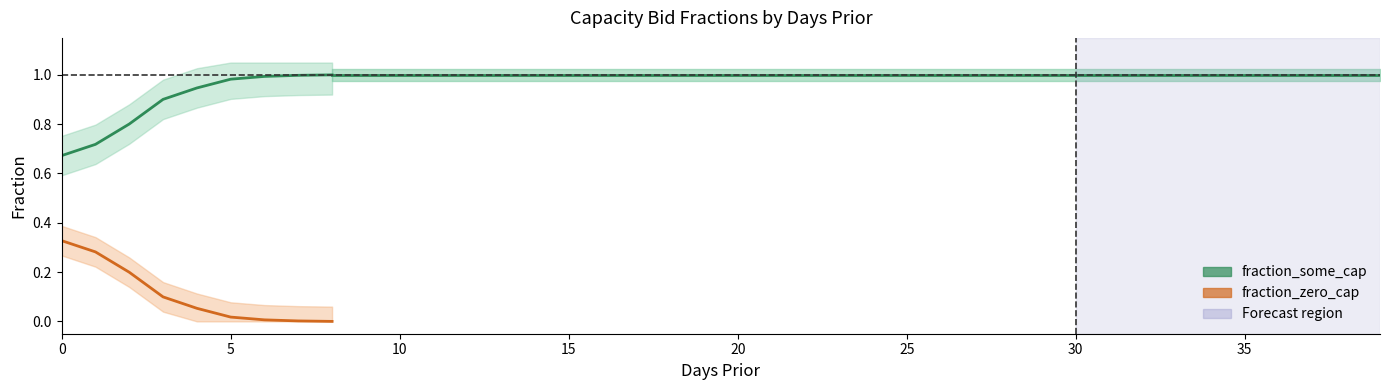

What are all the series names shown in the legend?

fraction_some_cap, fraction_zero_cap